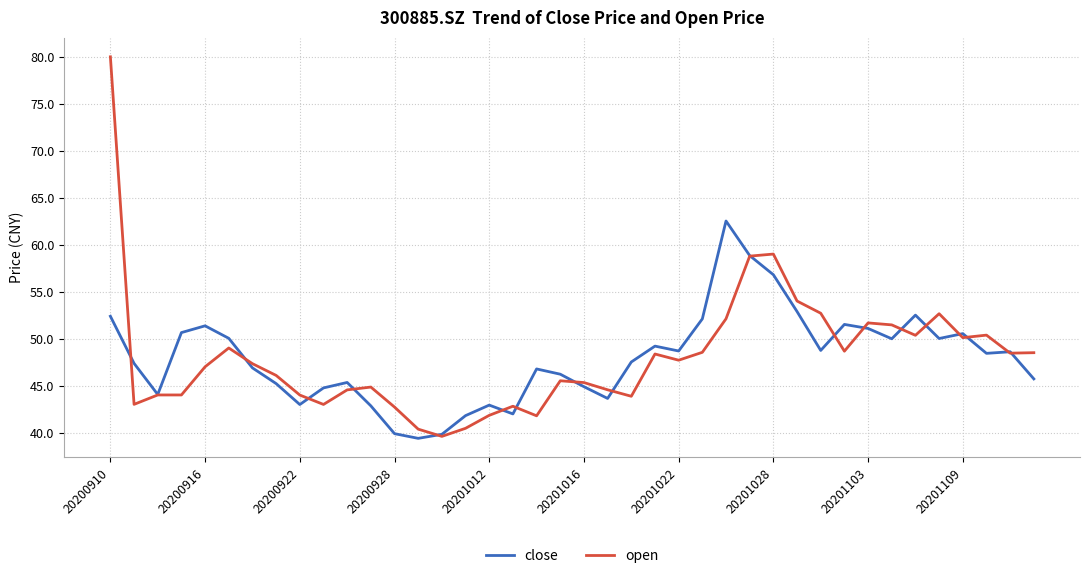

Which series has the widest spread of values?

open